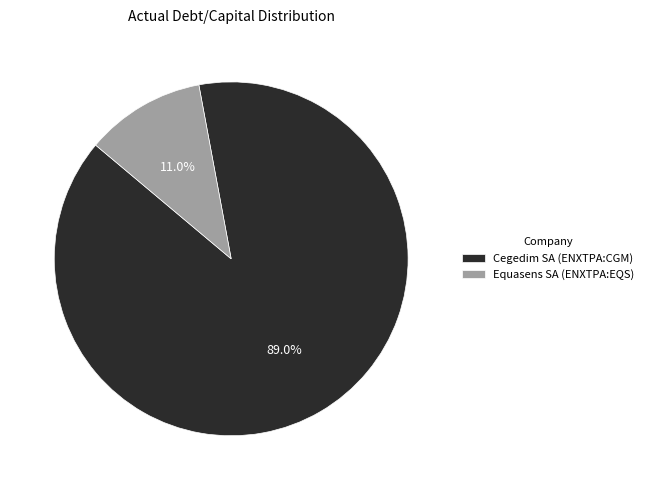

True or false: Cegedim SA (ENXTPA:CGM) accounts for 89% of the total.

True